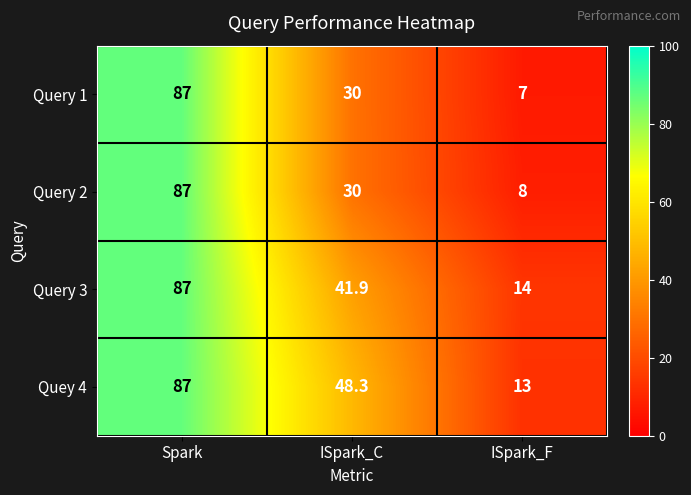

Reading left to right, extract all data points from this chart.

Query 1: Spark=87.0	ISpark_C=30.0	ISpark_F=7.0
Query 2: Spark=87.0	ISpark_C=30.0	ISpark_F=8.0
Query 3: Spark=87.0	ISpark_C=41.9	ISpark_F=14.0
Quey 4: Spark=87.0	ISpark_C=48.3	ISpark_F=13.0